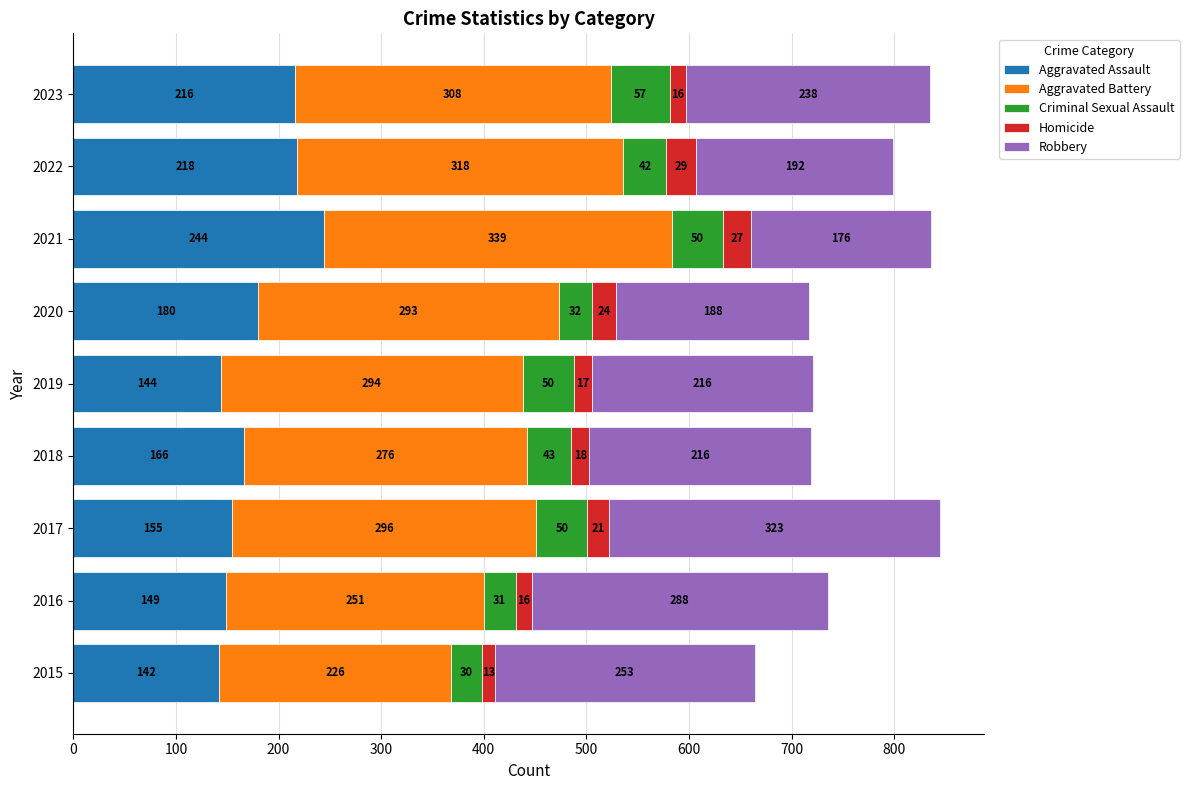

Where is Aggravated Assault nearest to the value 193?

2020